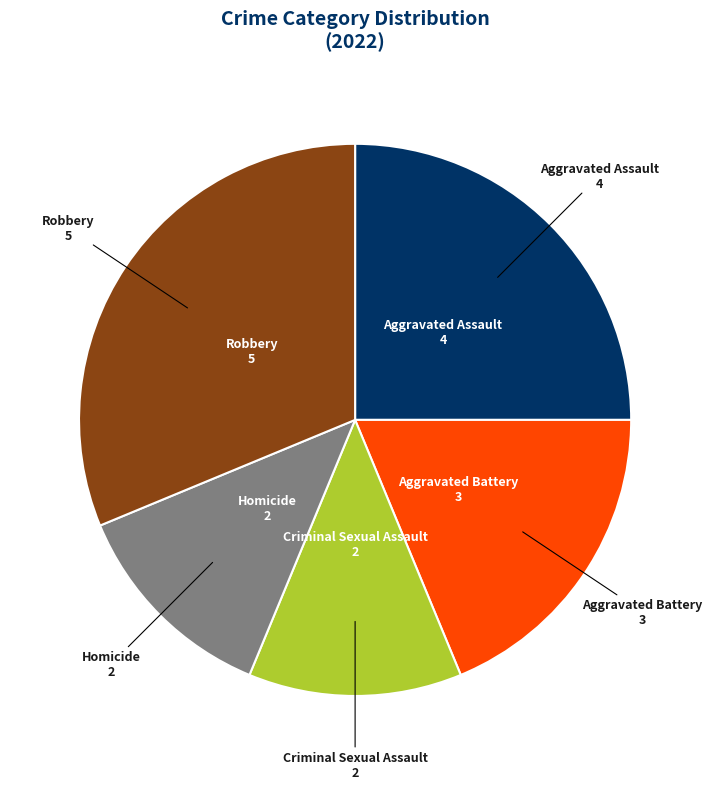

Does any single category account for the majority?

No